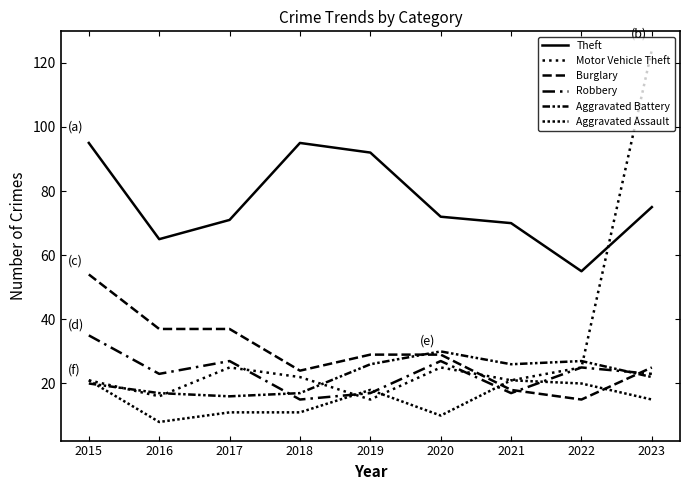

Is this an area chart (filled region under the line)?

No